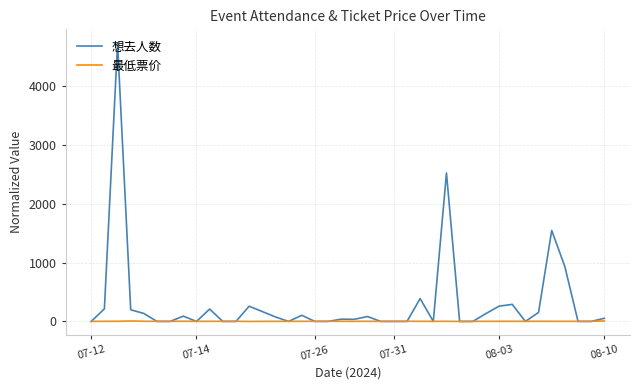

What is the maximum value for 想去人数?

4731.0